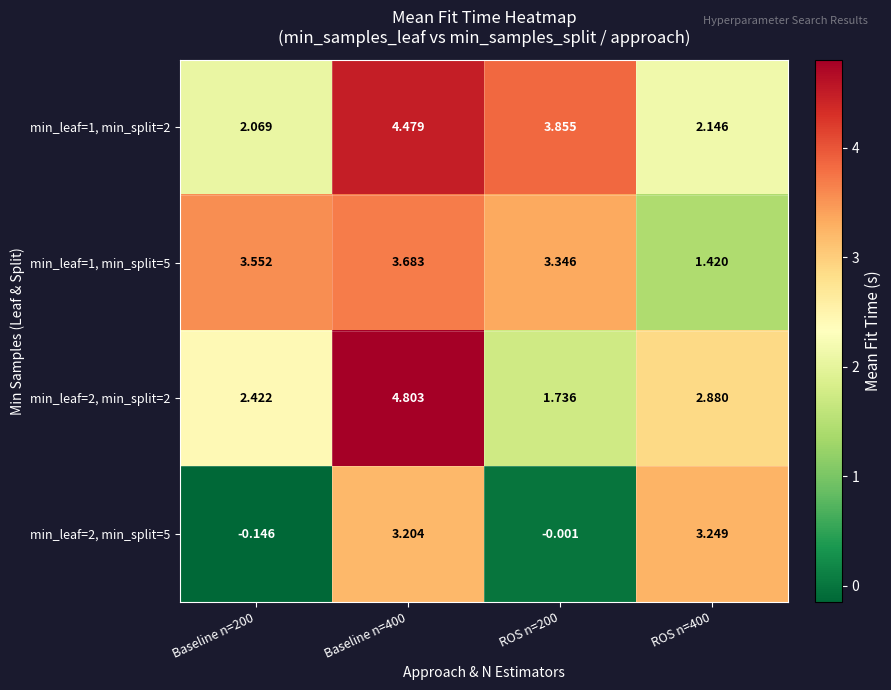

What is the total value across all series at Baseline n=400?

16.2